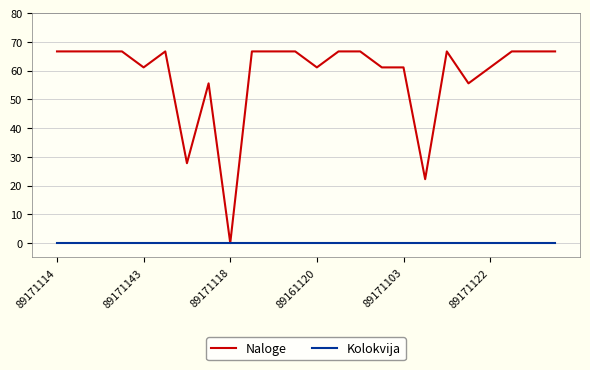

List the series in order of their overall mean, highest first.

Naloge, Kolokvija